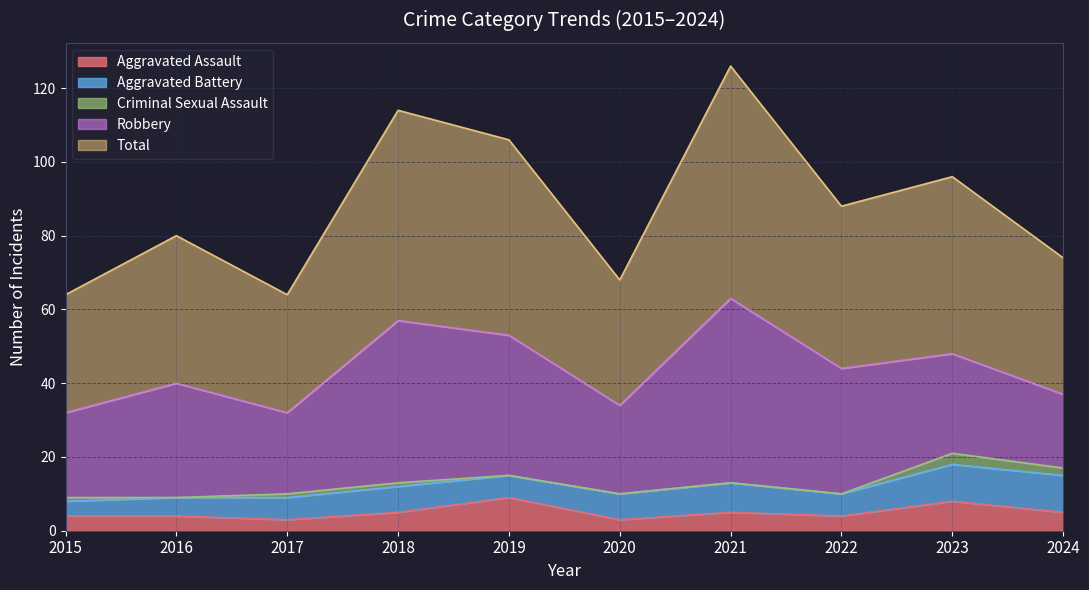

What is the sum of the Aggravated Assault values at 2023 and 2016?

12